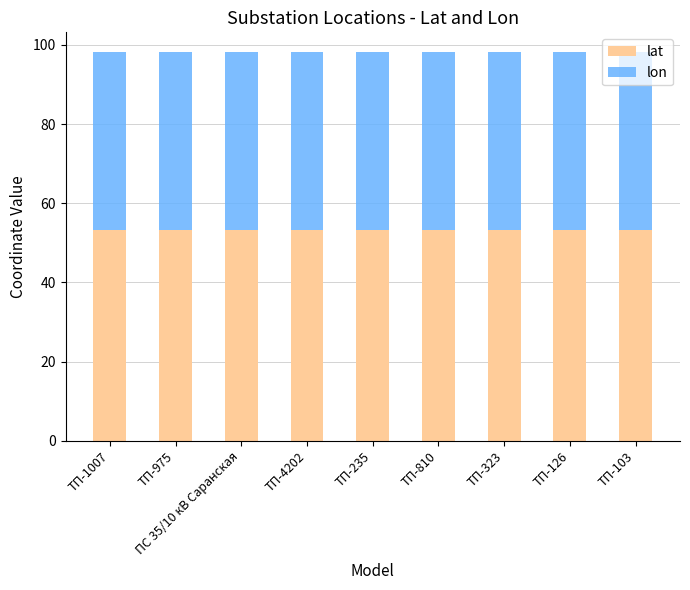

What is the total value across all series at ТП-1007?

98.3